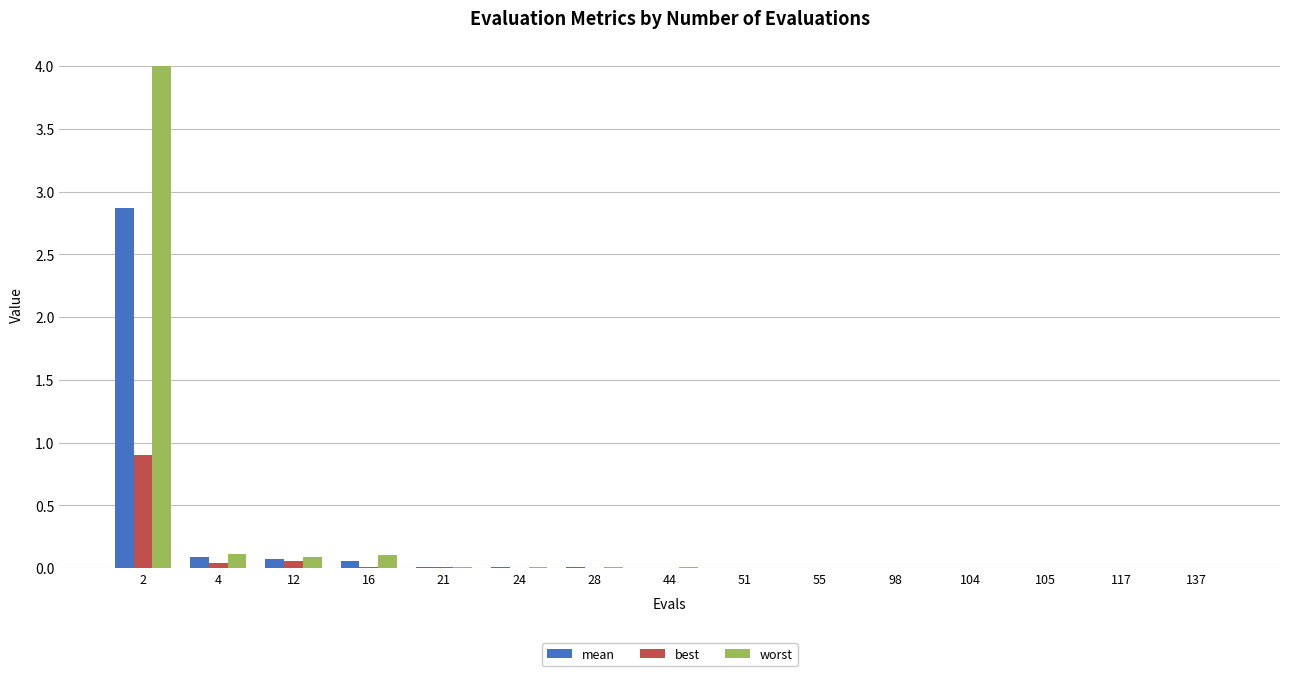

What is the highest value of the worst series?

4.0